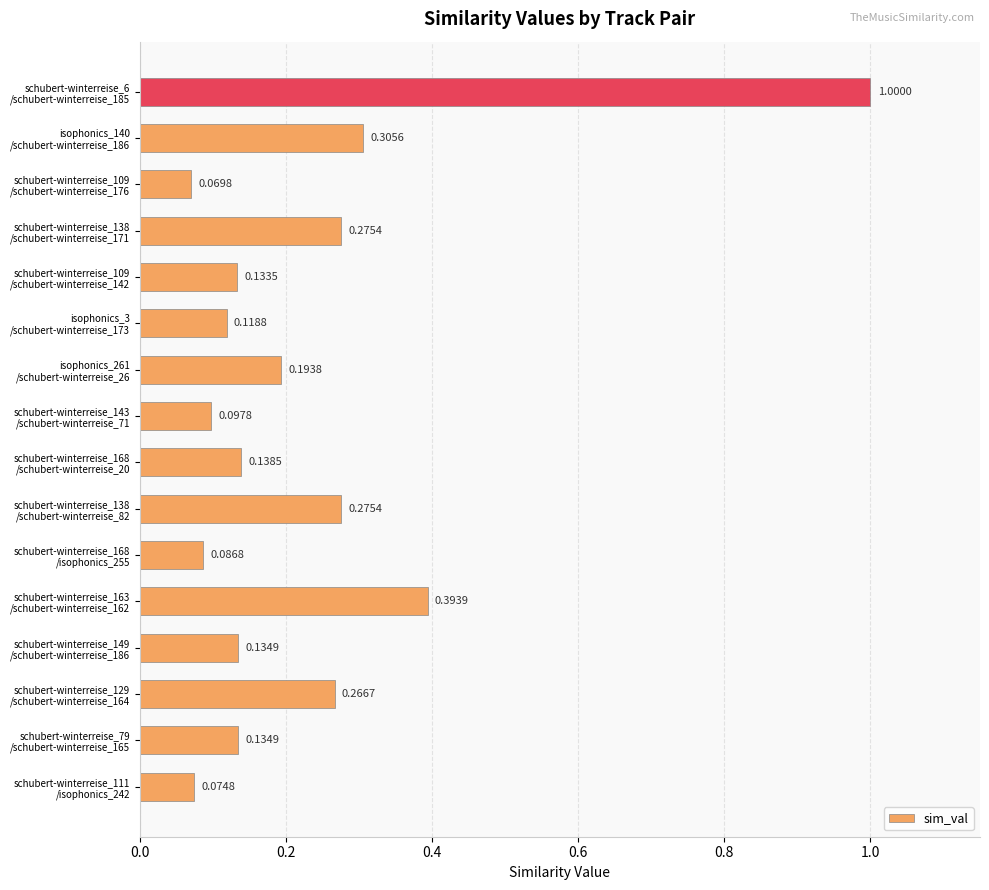

What is the sum of all values?

3.7